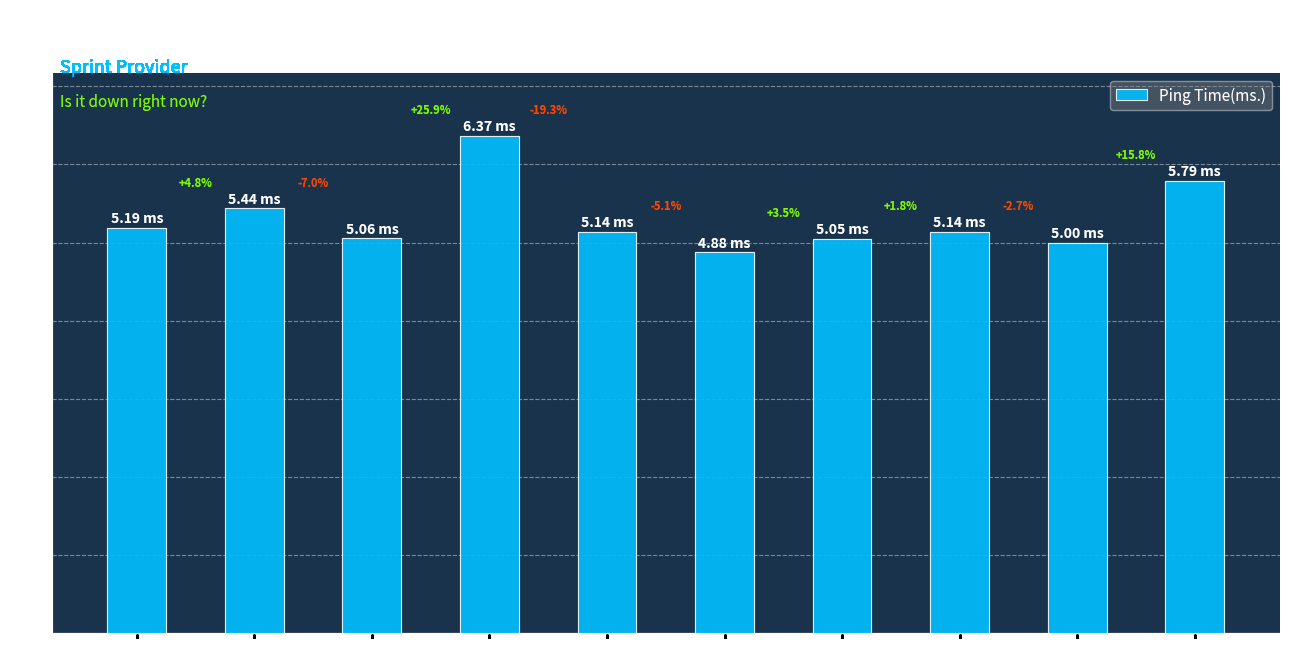

What is the smallest value displayed?

4.9